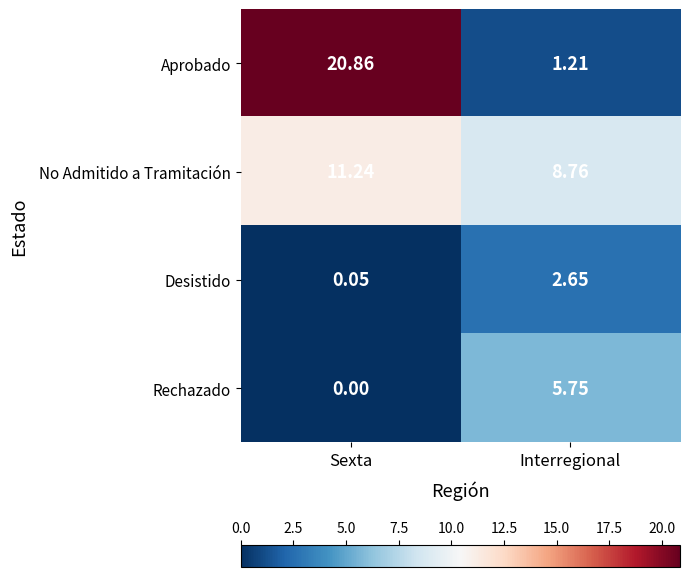

At which label does Rechazado reach its minimum?

Sexta